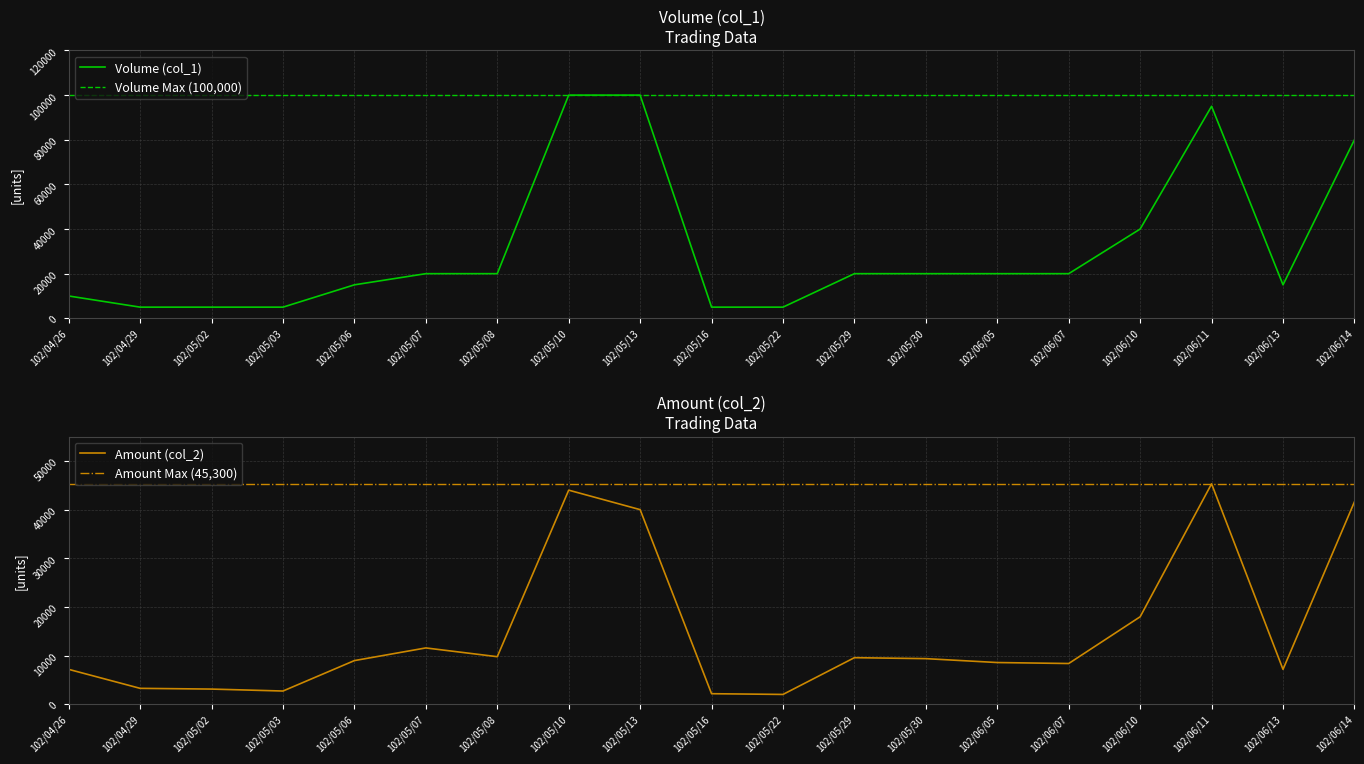

The value of Volume (col_1) at 102/06/11 is 64013. True or false?

False